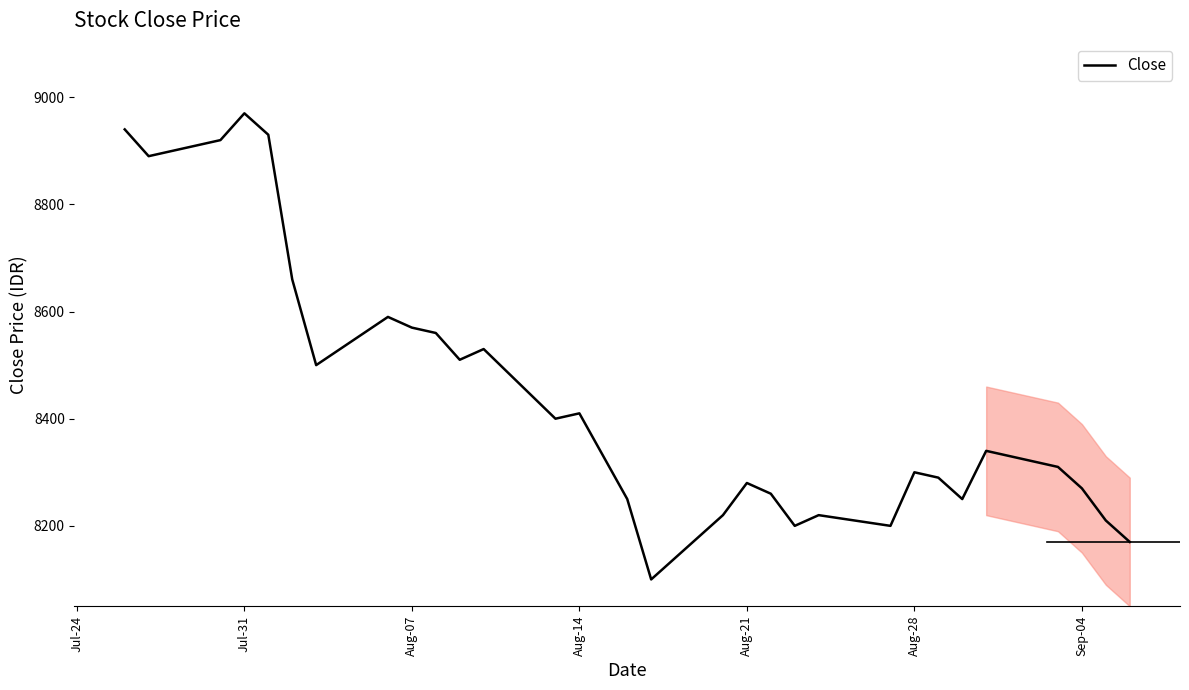

What is the maximum value shown in the chart?

8970